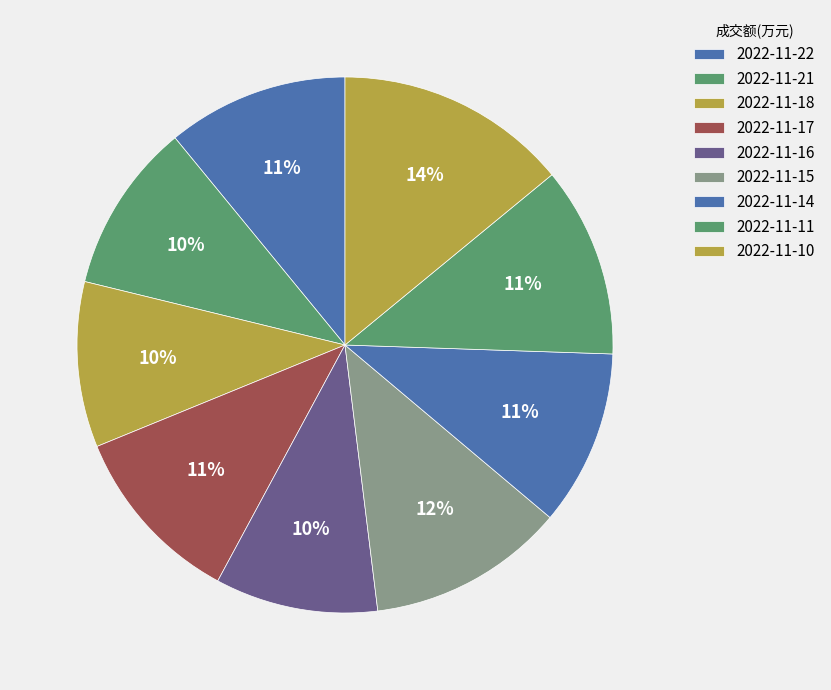

How many segments does this pie chart have?

9